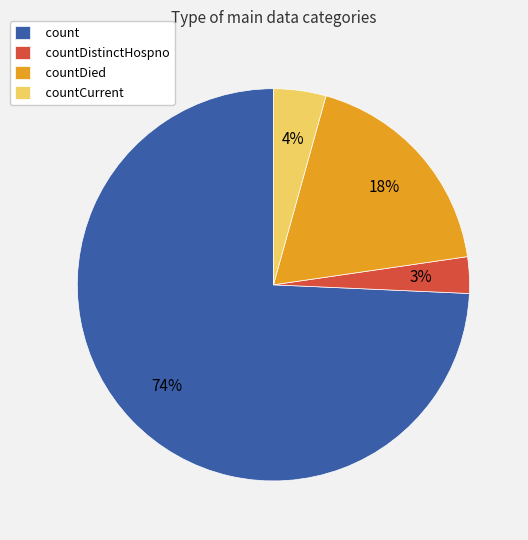

To the nearest percent, what is the combined percentage of countCurrent and countDistinctHospno?

7%